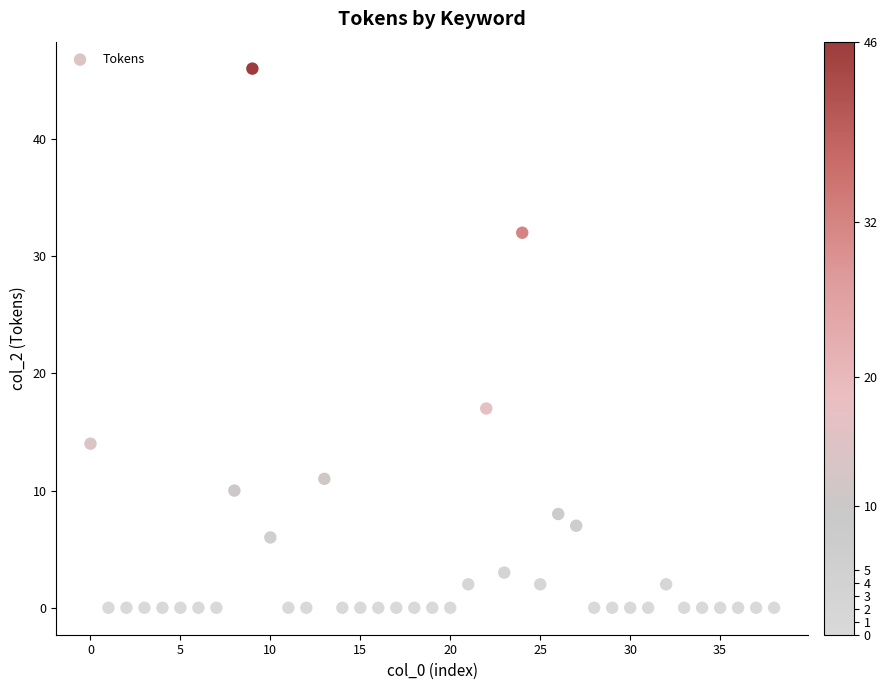

What Y value in the scatter plot is closest to 23?

17